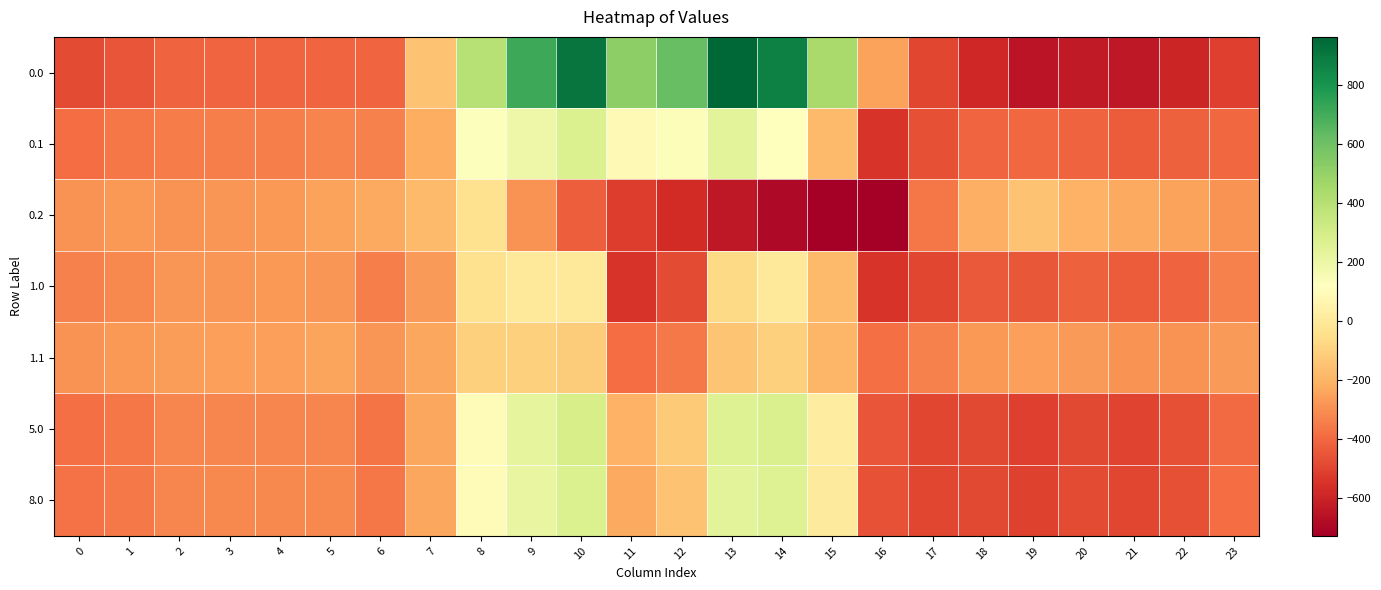

How many distinct data groups are displayed?

7